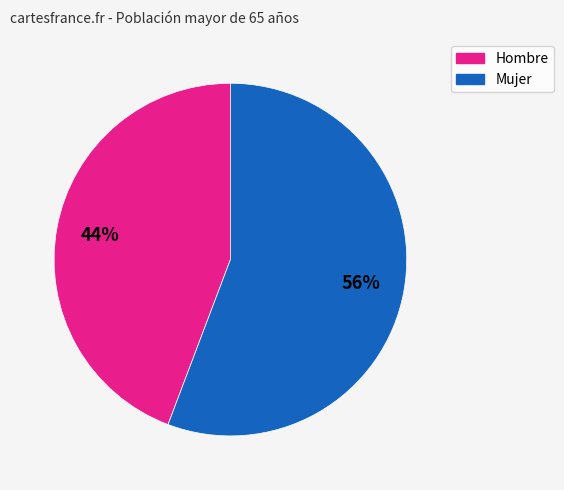

Count the number of slices in the pie.

2